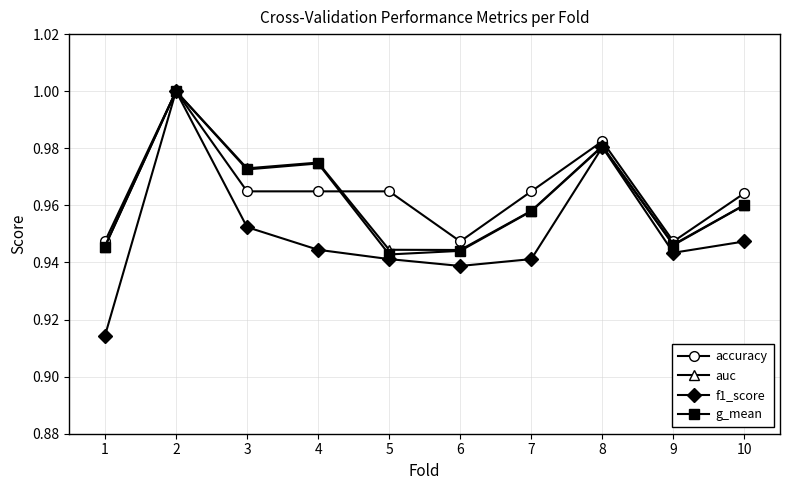

True or false: accuracy has a value of 0.4 at 8.

False